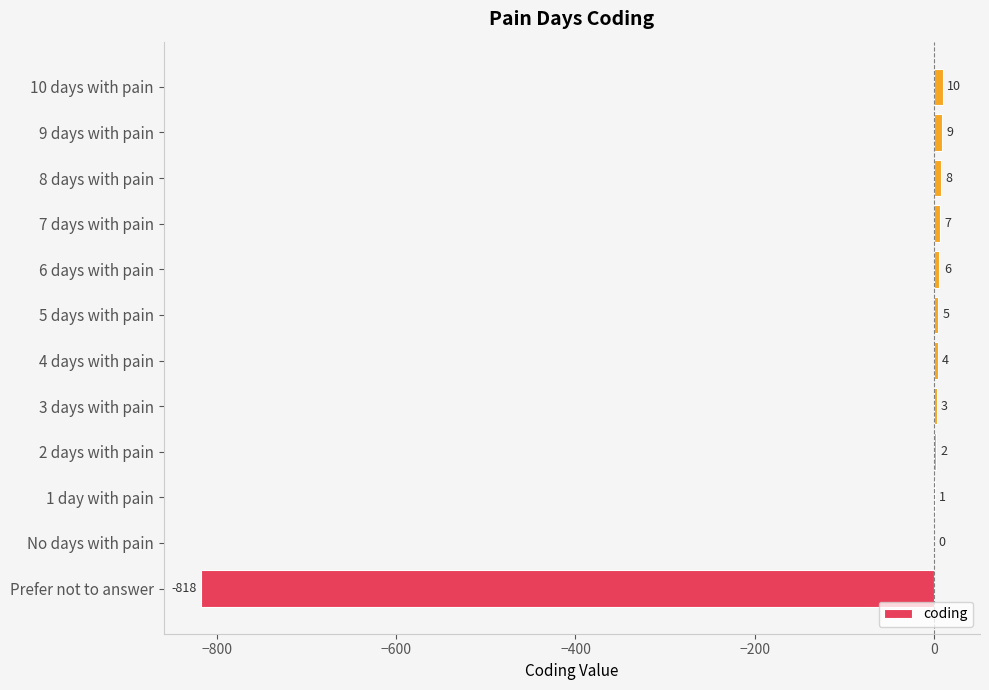

The value at Prefer not to answer is -818. True or false?

True